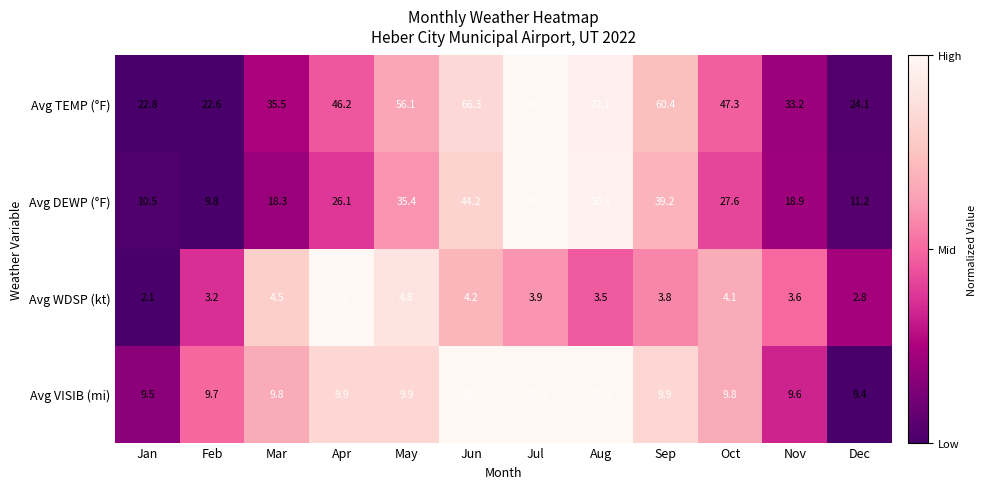

Which series has the largest range (max minus min)?

Avg TEMP (°F)